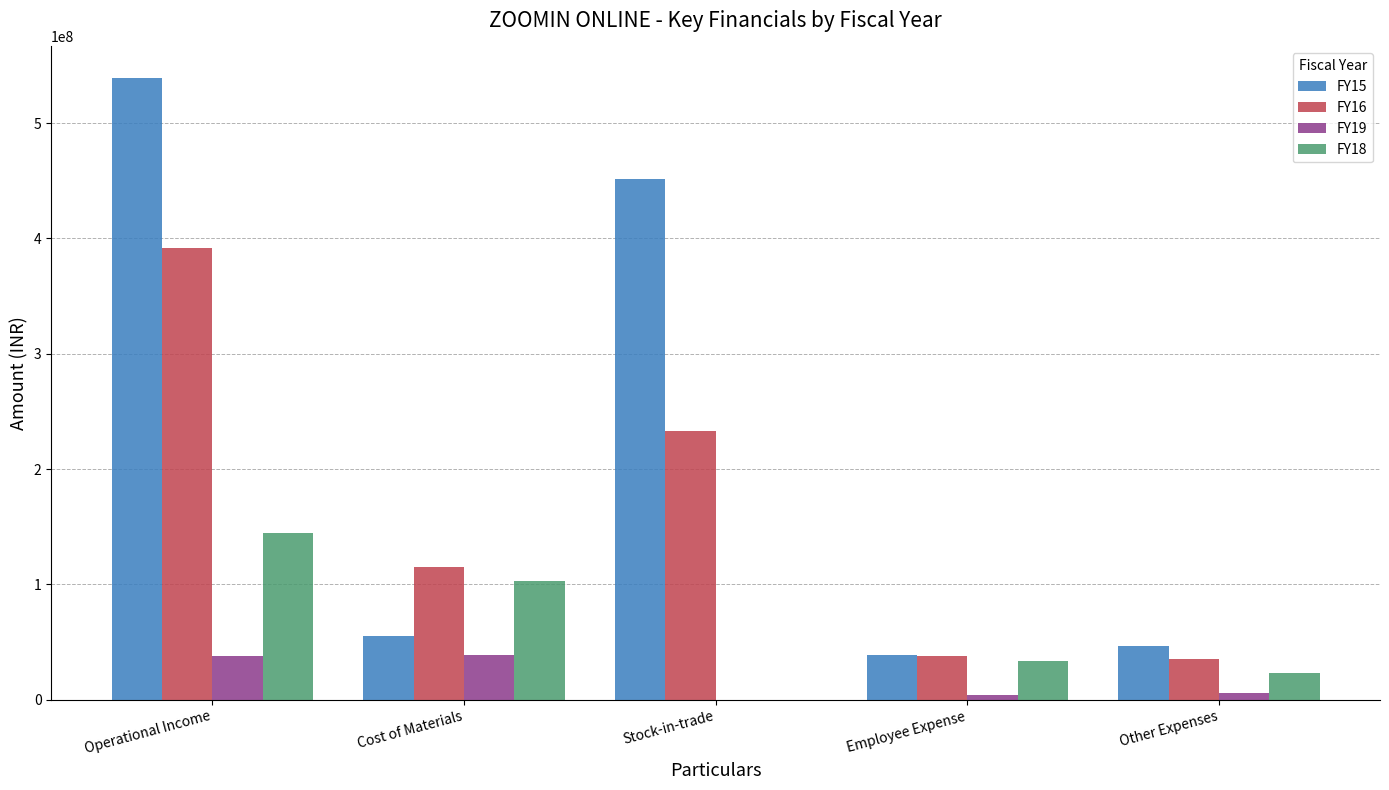

The value of FY16 at Stock-in-trade is 126127789. True or false?

False